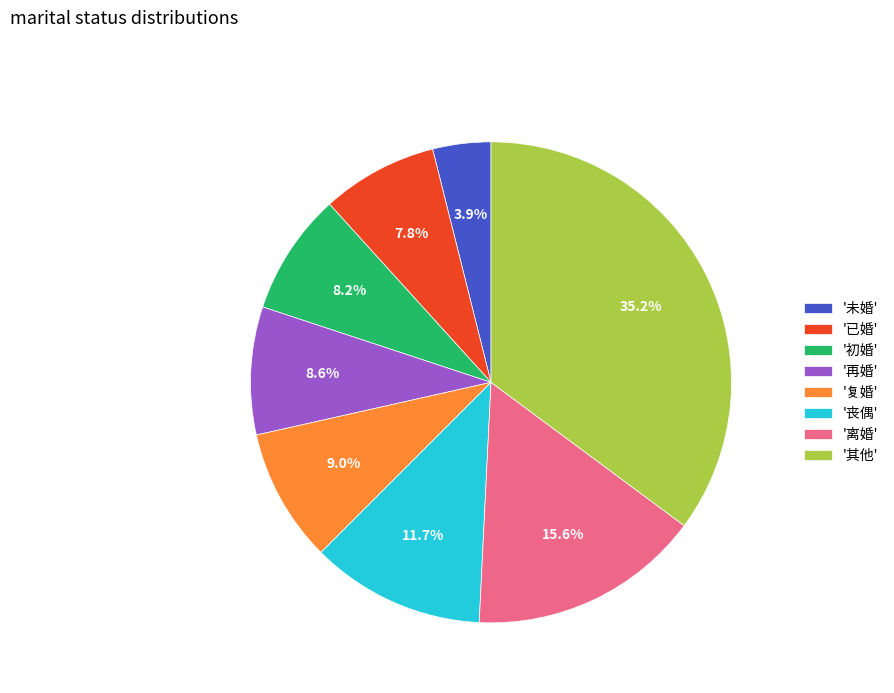

Between '初婚' and '未婚', which is larger?

'初婚'